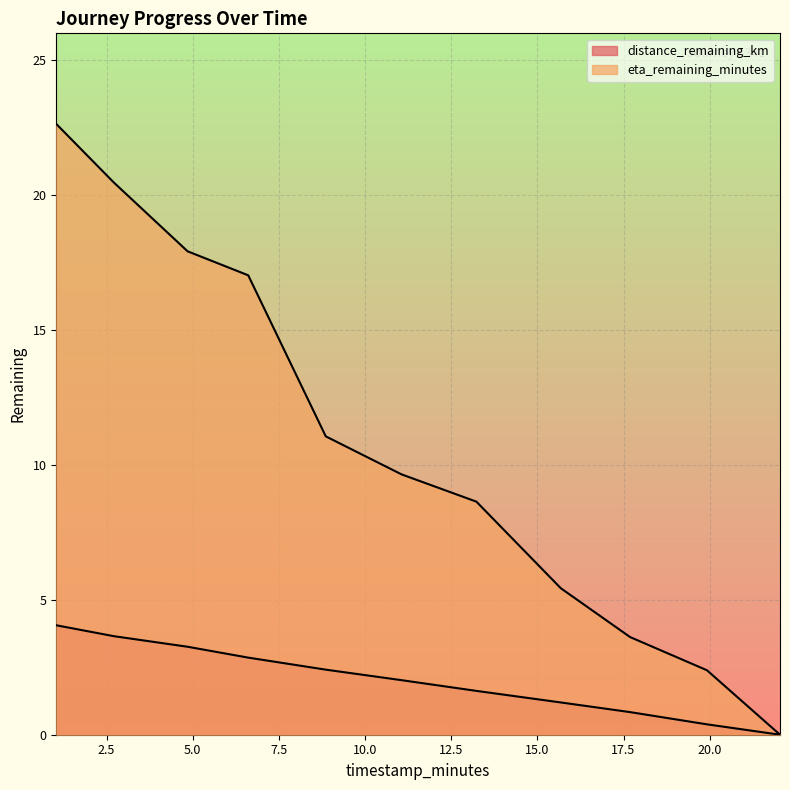

Is it true that distance_remaining_km equals 3.3 at 4.85?

True